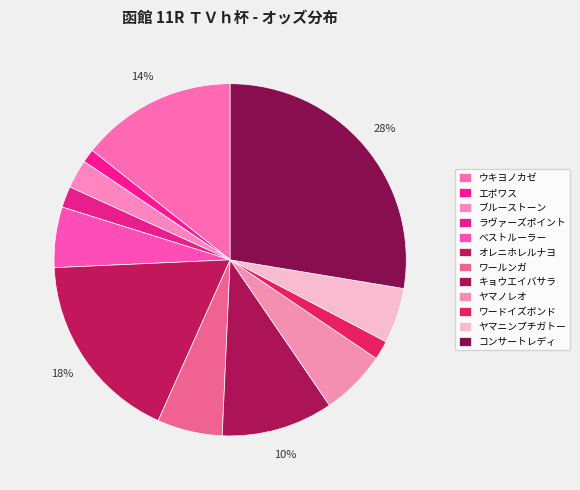

What percentage is the ブルーストーン slice, to the nearest percent?

3%